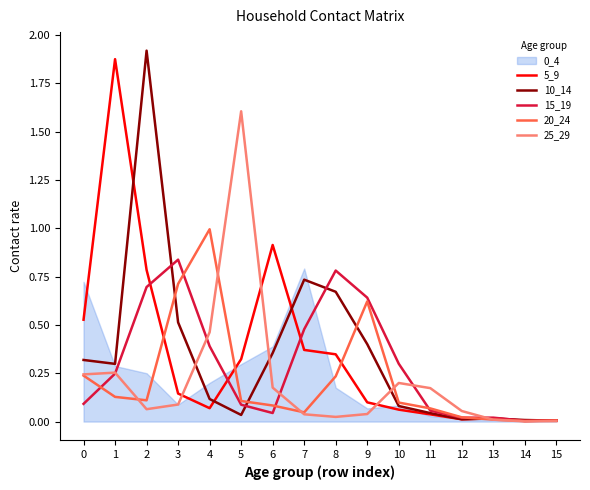

At which label does 20_24 reach its peak?

4